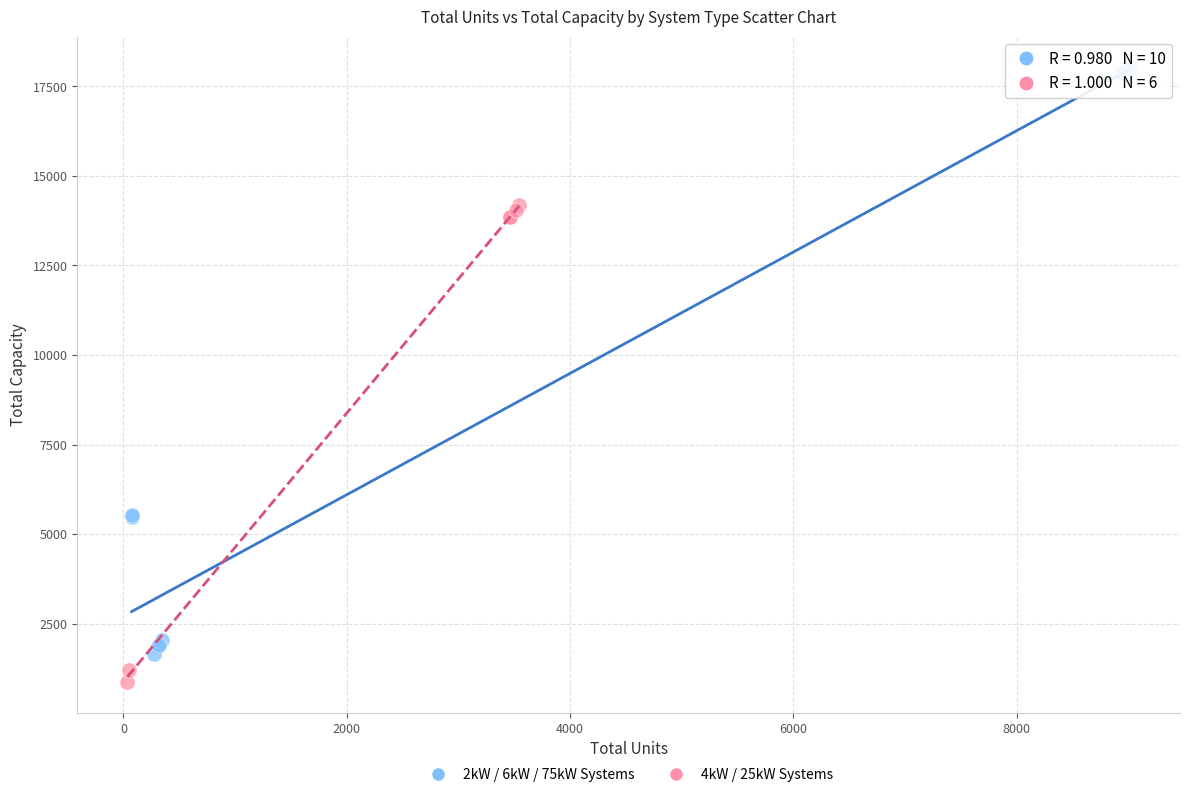

Which series has the largest Y range (max minus min)?

2kW / 6kW / 75kW Systems